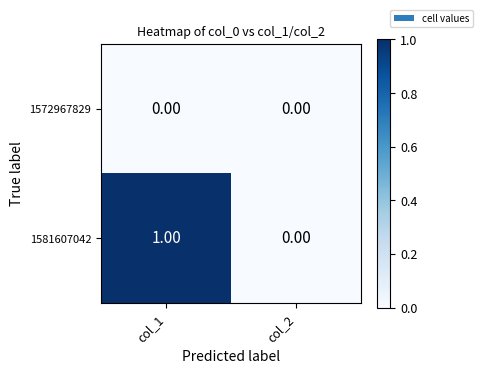

Which series changed the most between col_1 and col_2?

1581607042